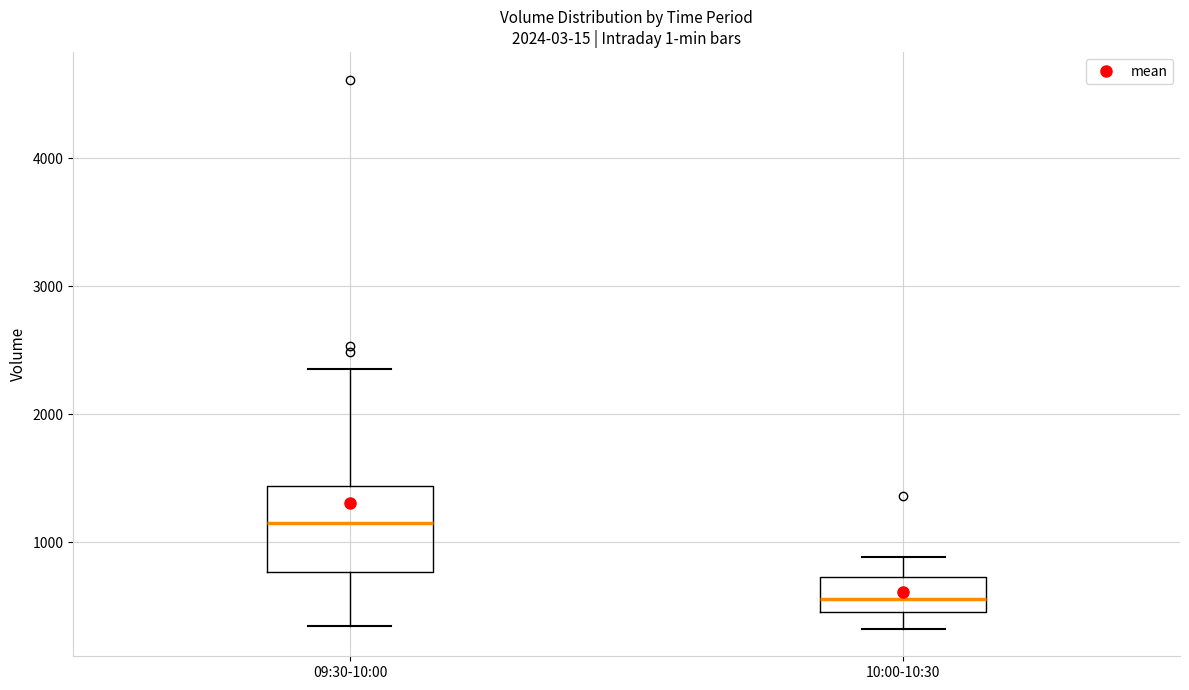

Where does the upper whisker of the box for 09:30-10:00 end on the y-axis? The values are not printed on the chart, so give them approximately, as read against the axis.

2400